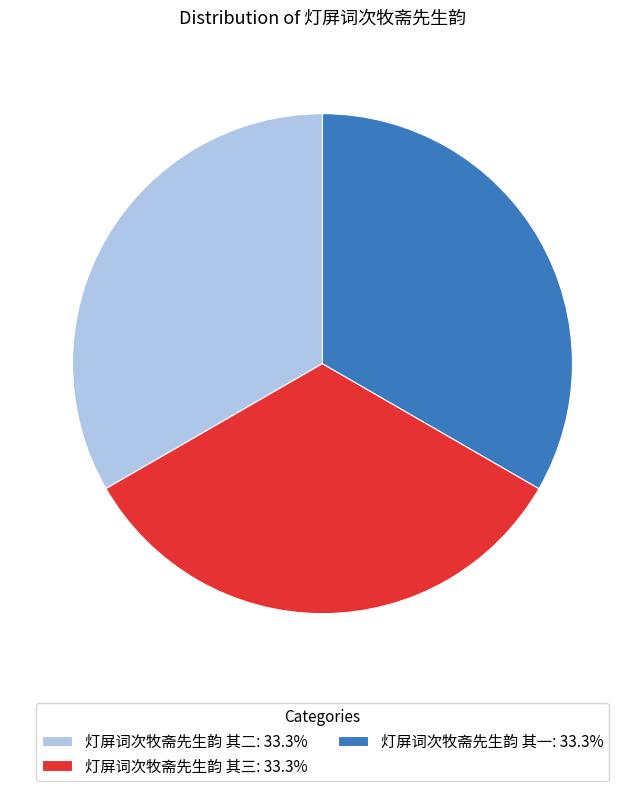

Is the sum of 灯屏词次牧斋先生韵 其一: 33.3% and 灯屏词次牧斋先生韵 其二: 33.3% greater than half?

Yes